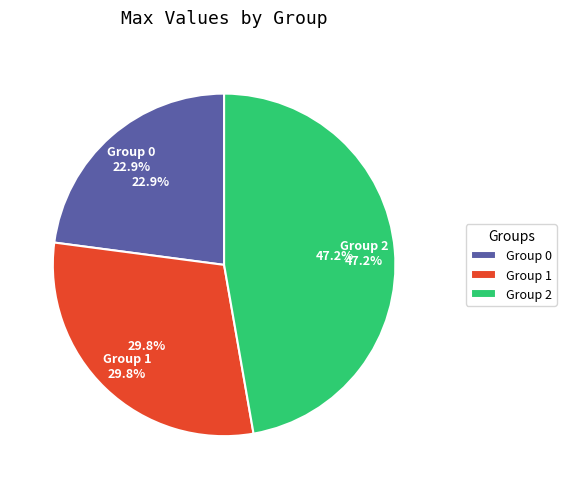

What is the total percentage of 1 and 0?

52.8%